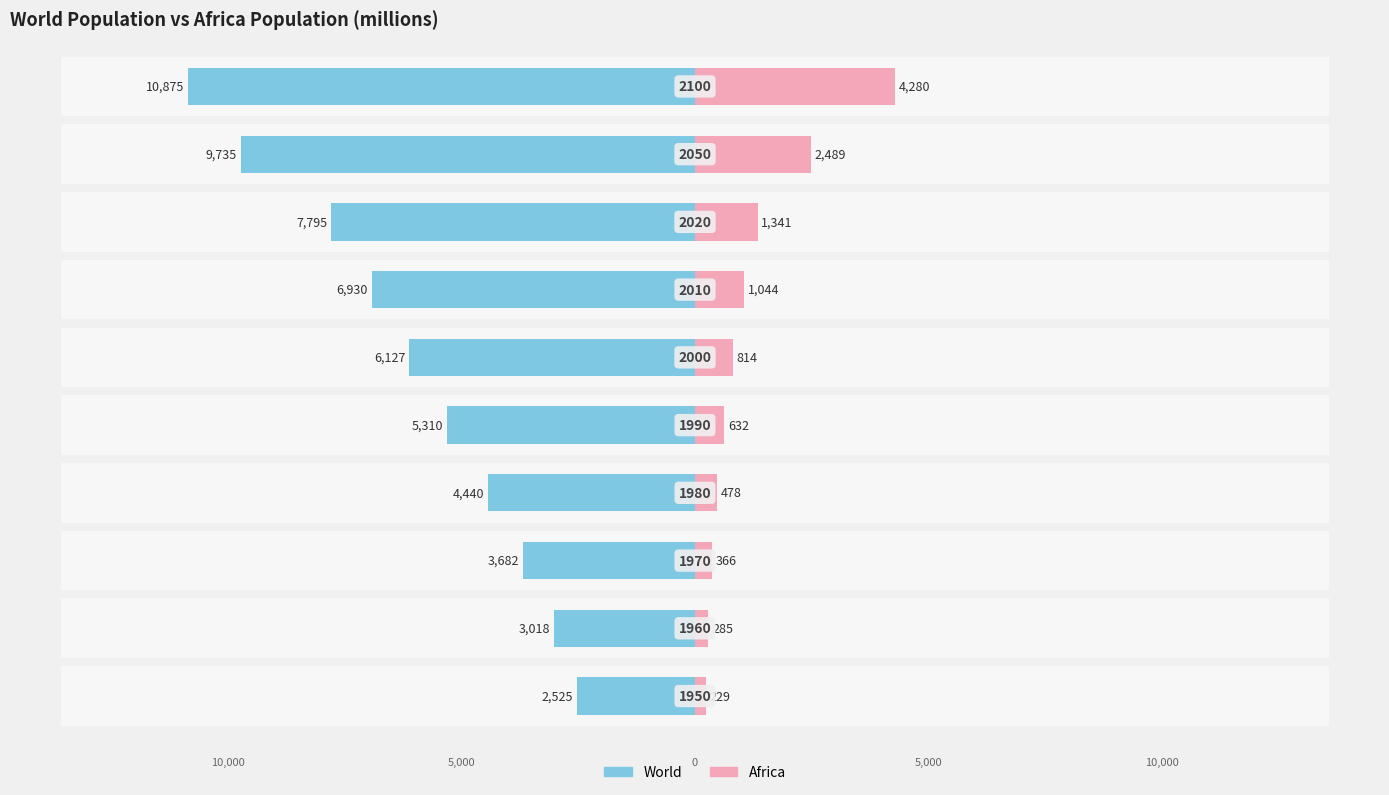

What are all the series names shown in the legend?

World, Africa